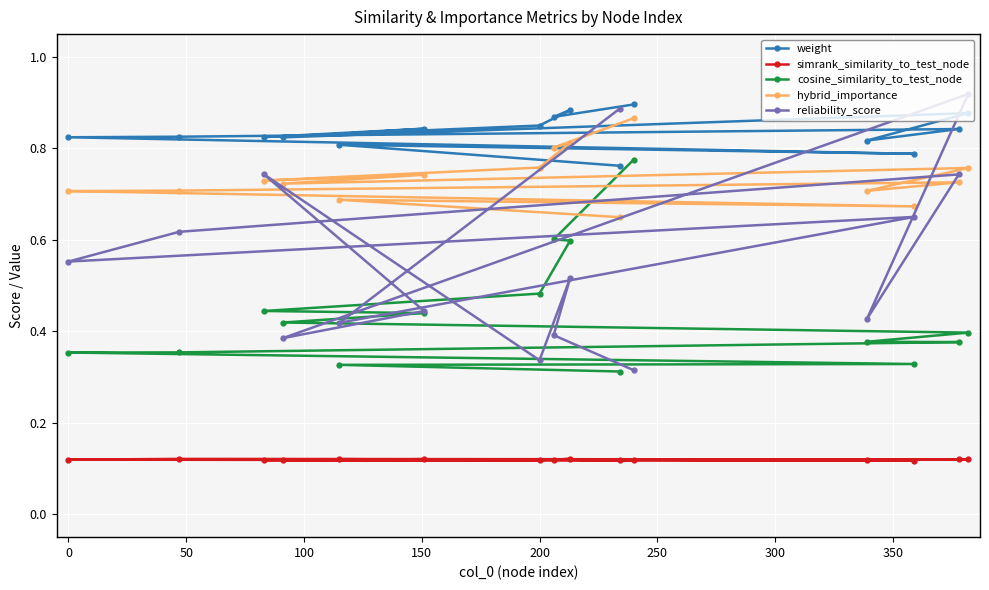

What are all the series names shown in the legend?

weight, simrank_similarity_to_test_node, cosine_similarity_to_test_node, hybrid_importance, reliability_score